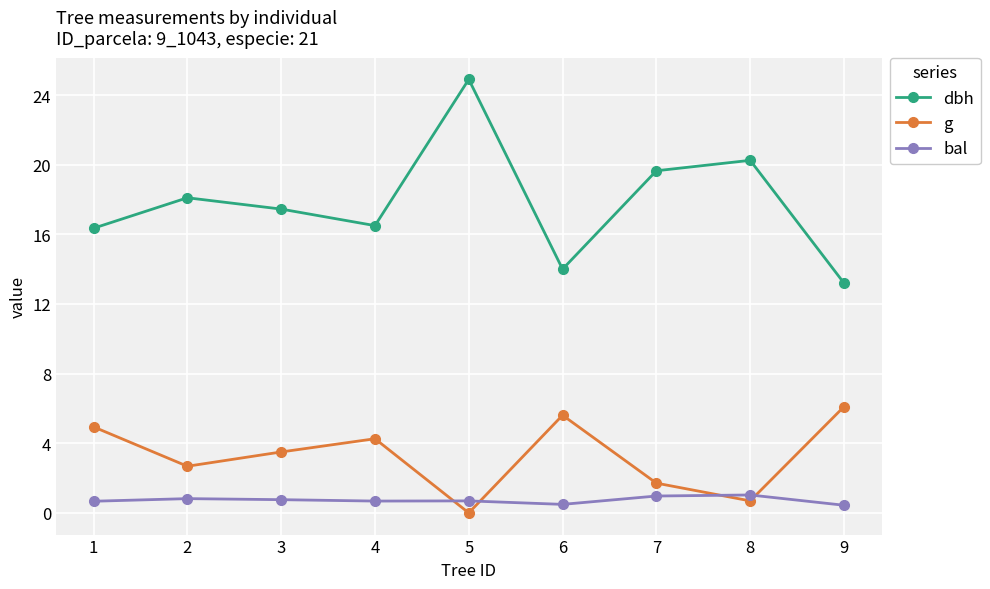

The g series shows 1.8 at 2. True or false?

False